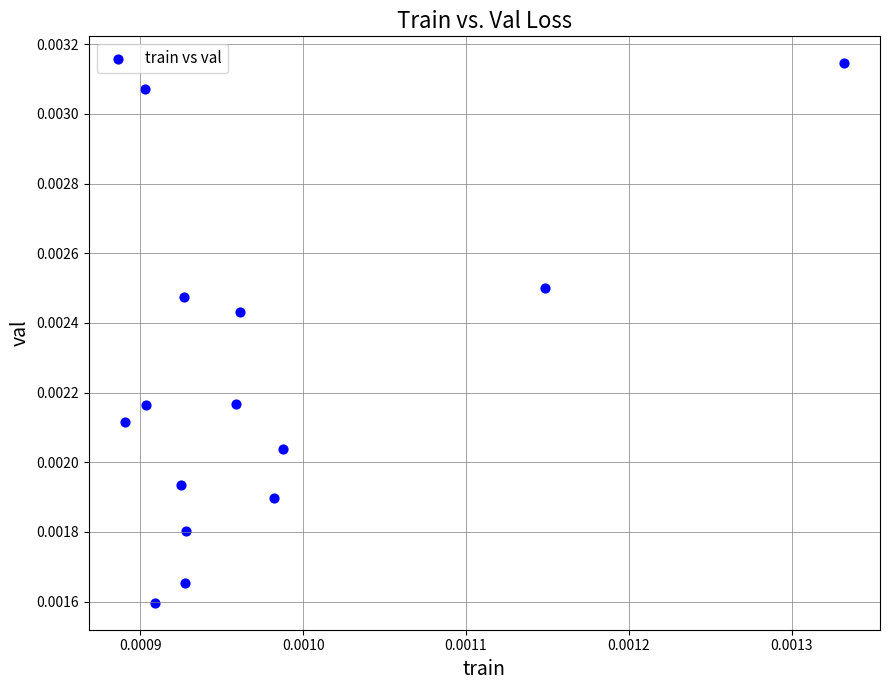

How many data points are displayed?

14